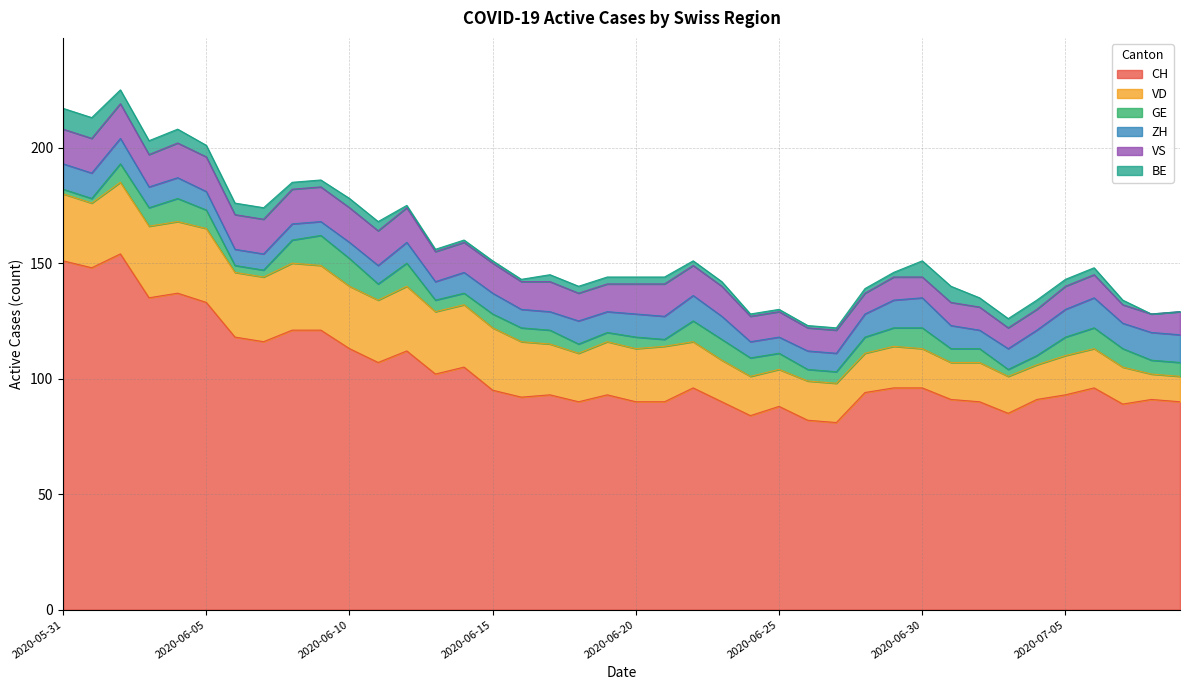

At which label is ZH closest to 9?

2020-06-03